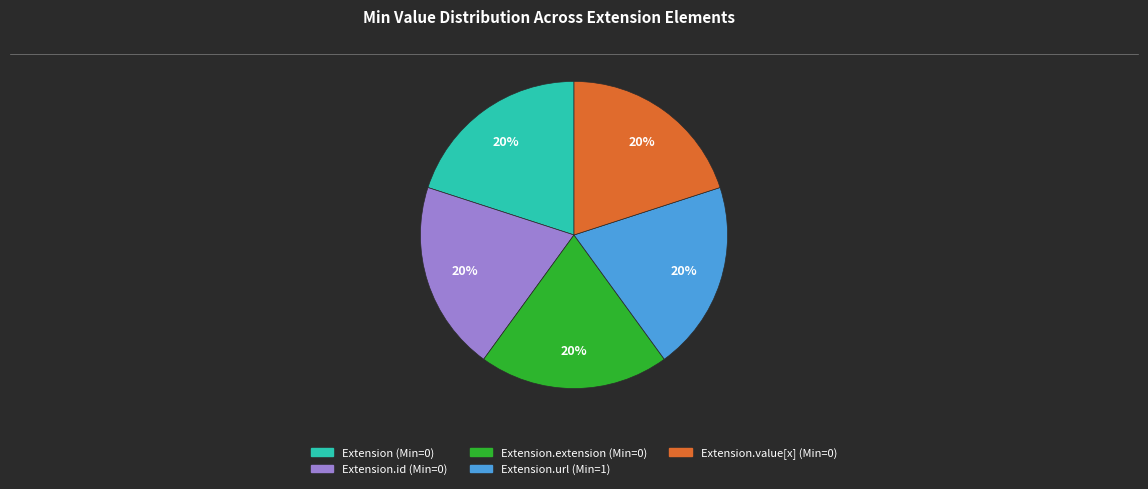

Does any single category account for the majority?

No